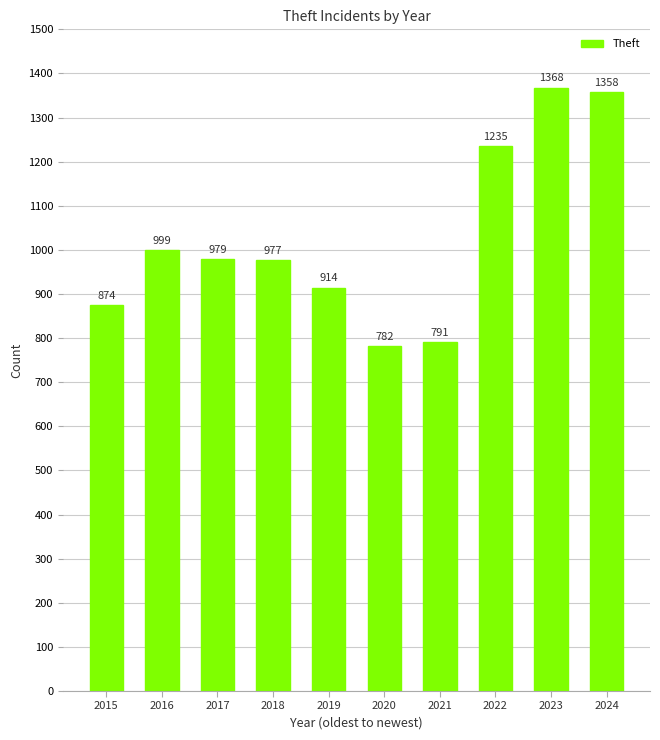

True or false: the data shows 2424 at 2024.

False